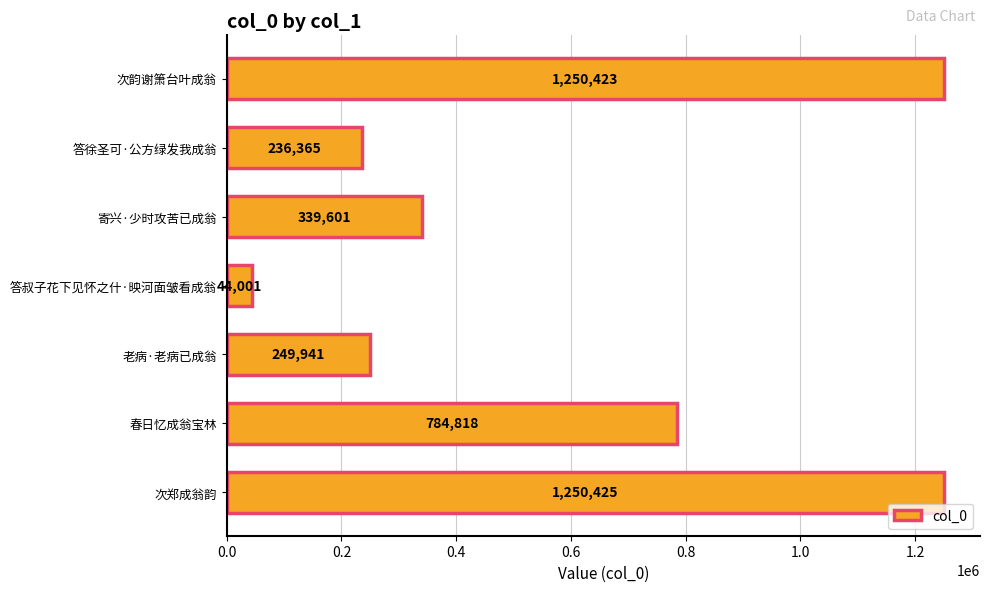

Rank the categories by value from highest to lowest.

次郑成翁韵, 次韵谢箫台叶成翁, 春日忆成翁宝林, 寄兴·少时攻苦已成翁, 老病·老病已成翁, 答徐圣可·公方绿发我成翁, 答叔子花下见怀之什·映河面皱看成翁